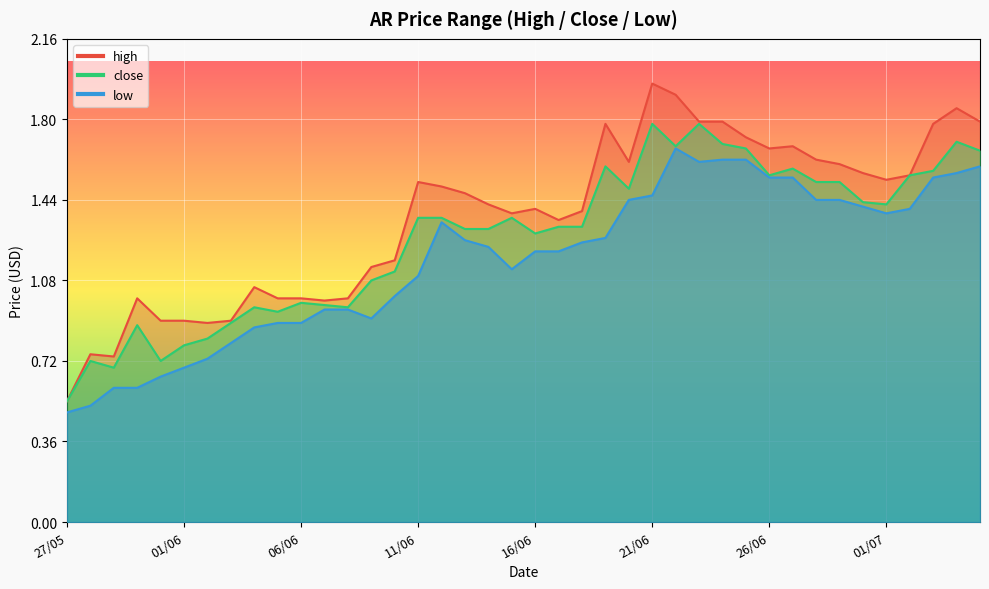

What is the minimum value for low?

0.5